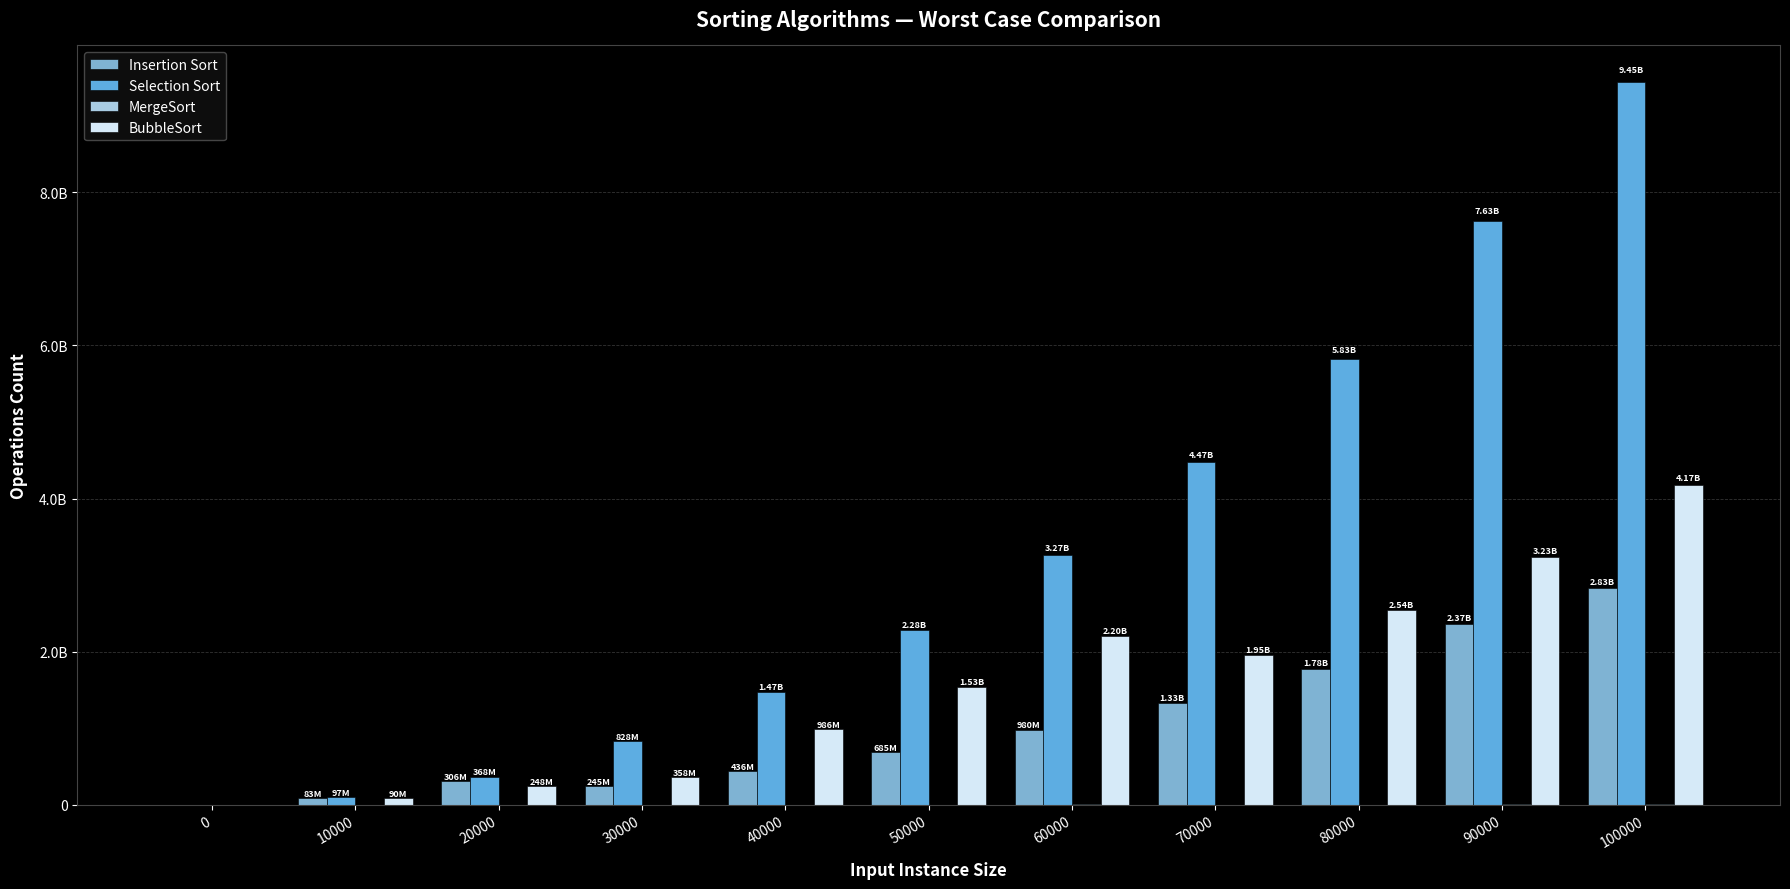

Between 10000 and 100000, which series saw the biggest shift?

Selection Sort